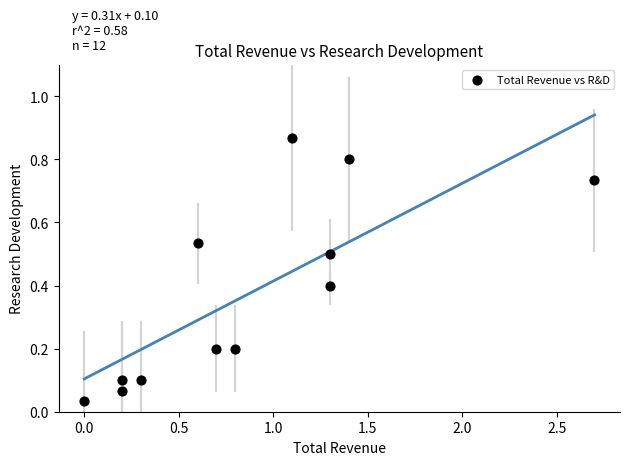

What is the range of X values (max minus min)?

2.7